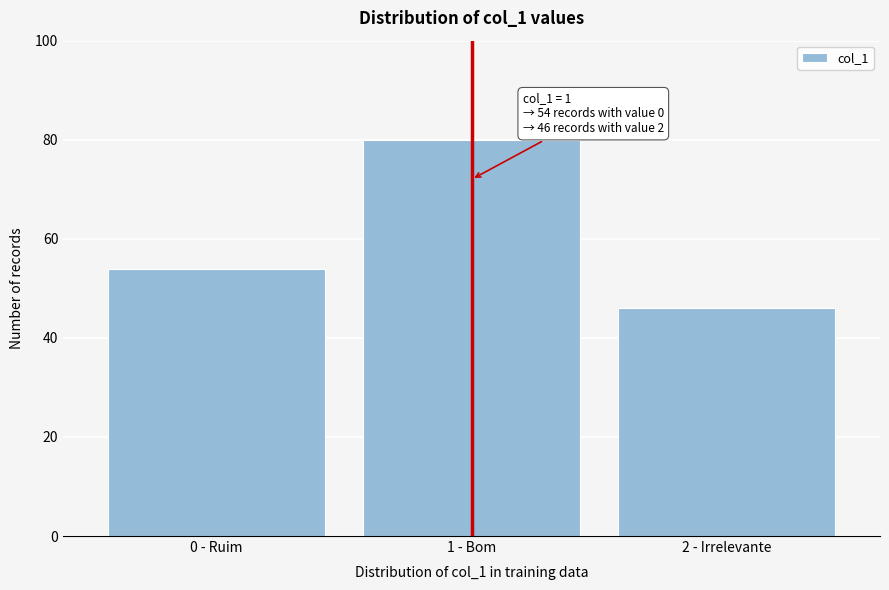

Reading left to right, what are all the values shown in this chart?

54	80	46